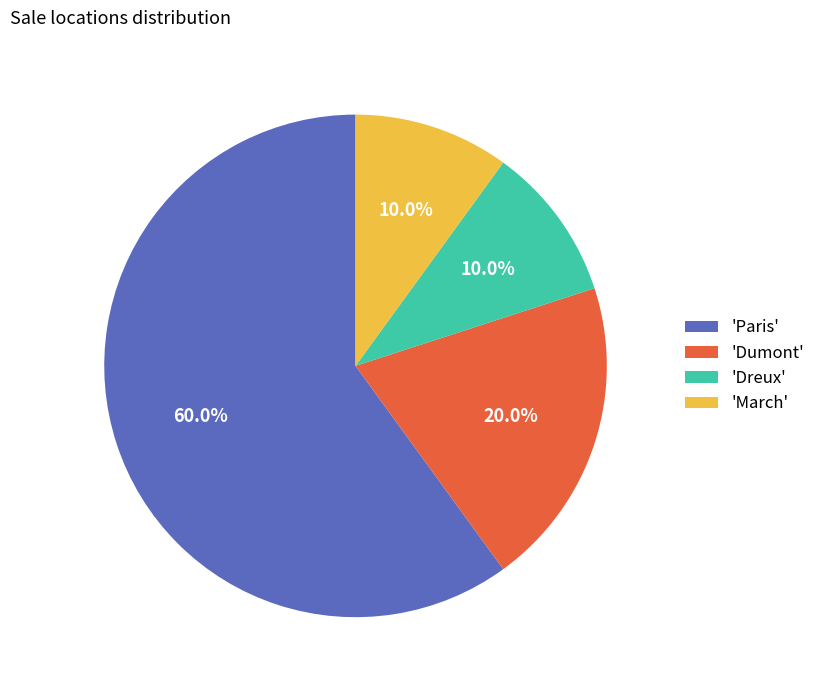

Which has a higher value, 'Dreux' or 'Paris'?

'Paris'